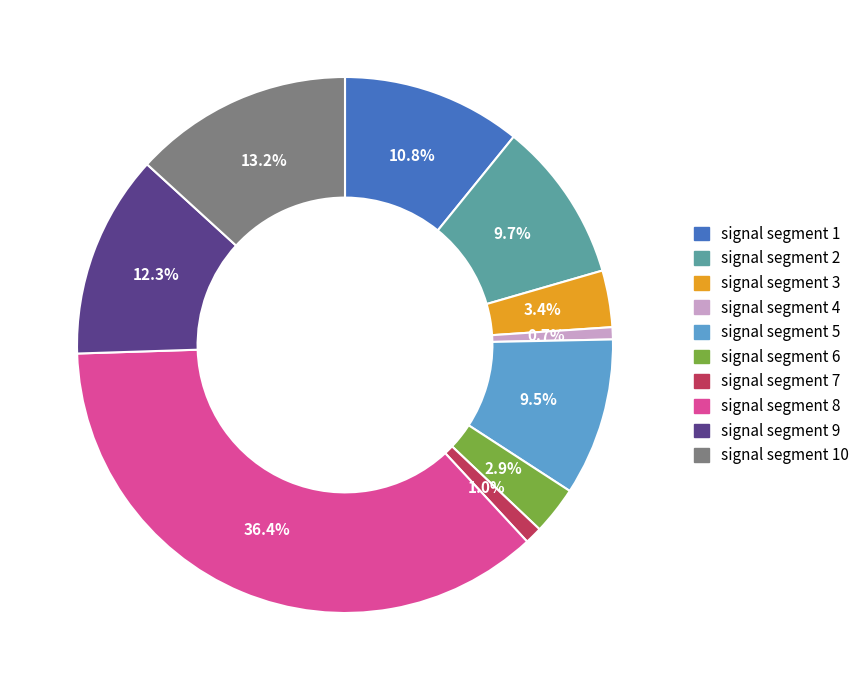

Is there a majority slice in this chart?

No